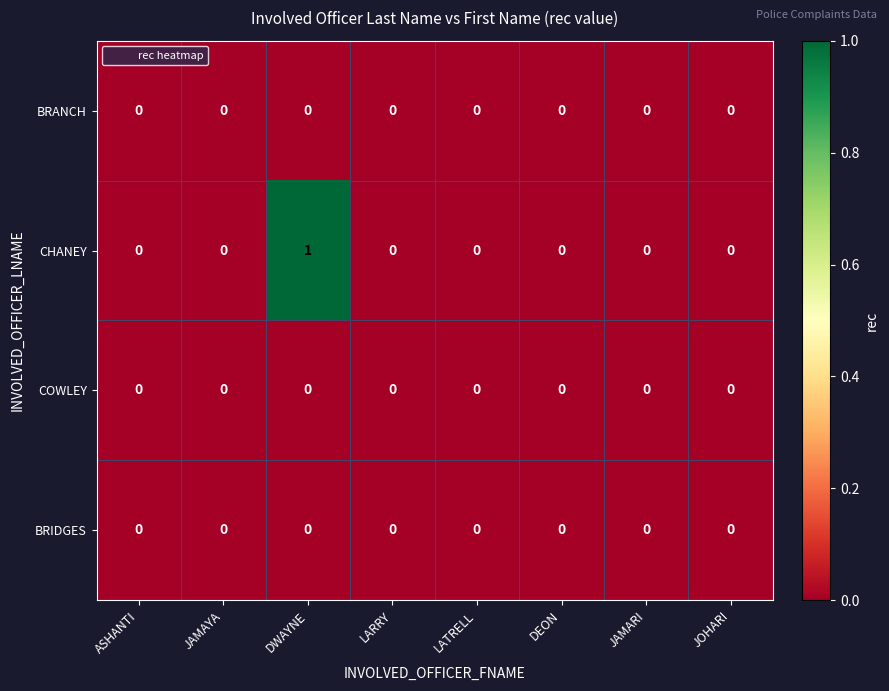

True or false: CHANEY has a value of 0 at ASHANTI.

True